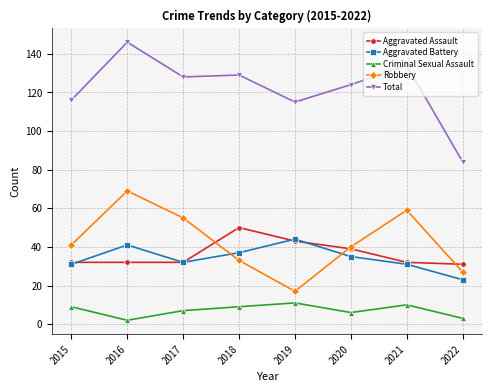

What is the value of the Robbery point at the 4th from the left?

33